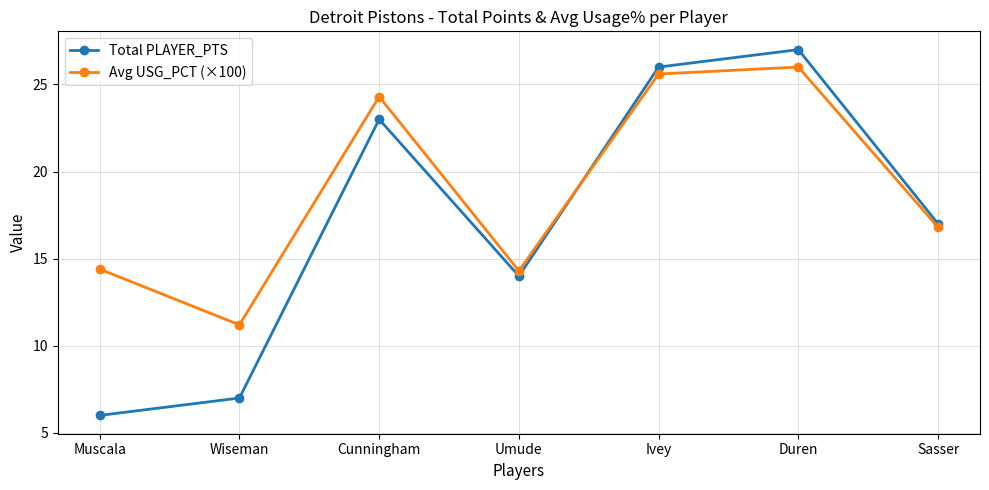

Is this an area chart (filled region under the line)?

No